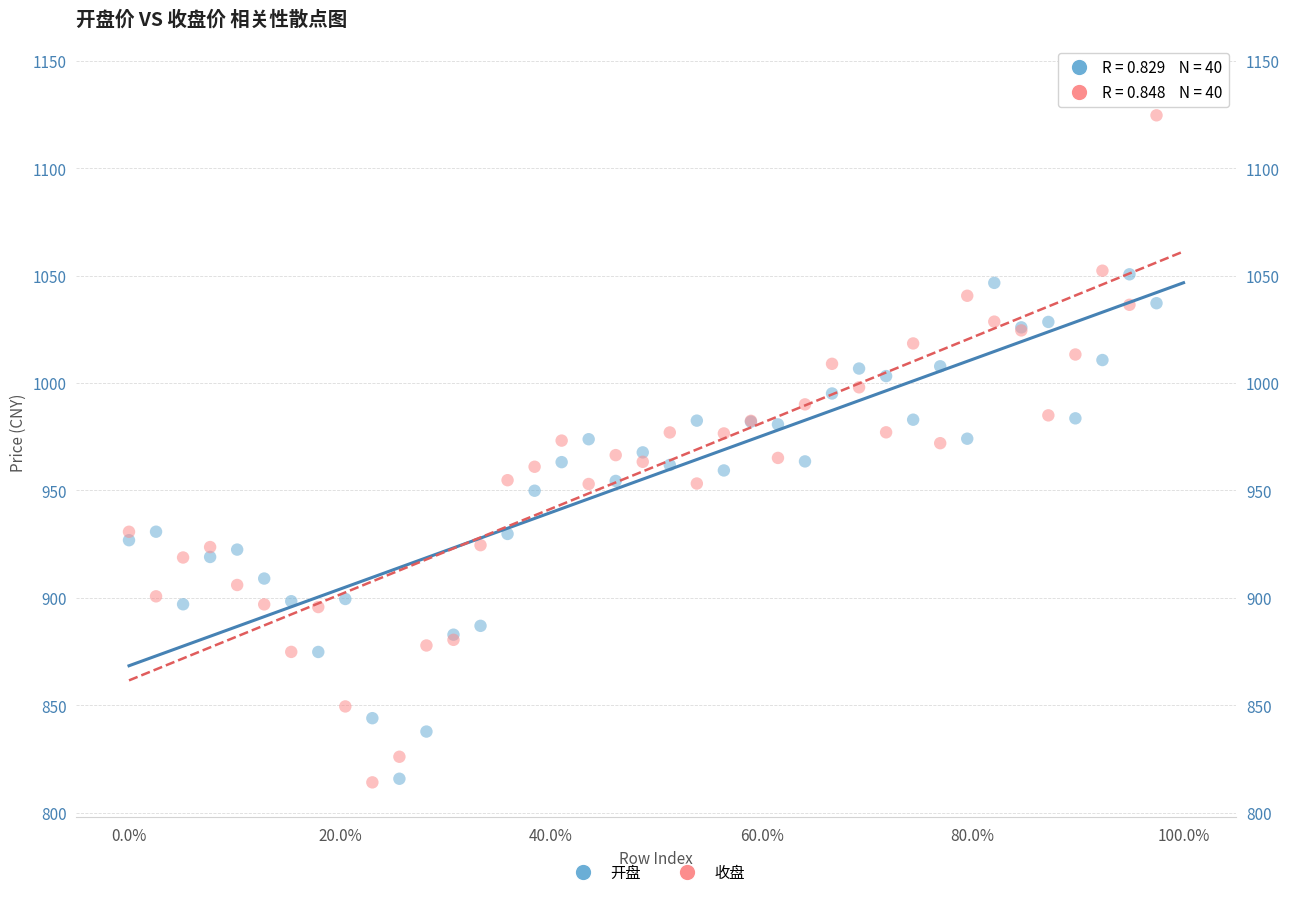

What are all the series names shown in the legend?

开盘, 收盘